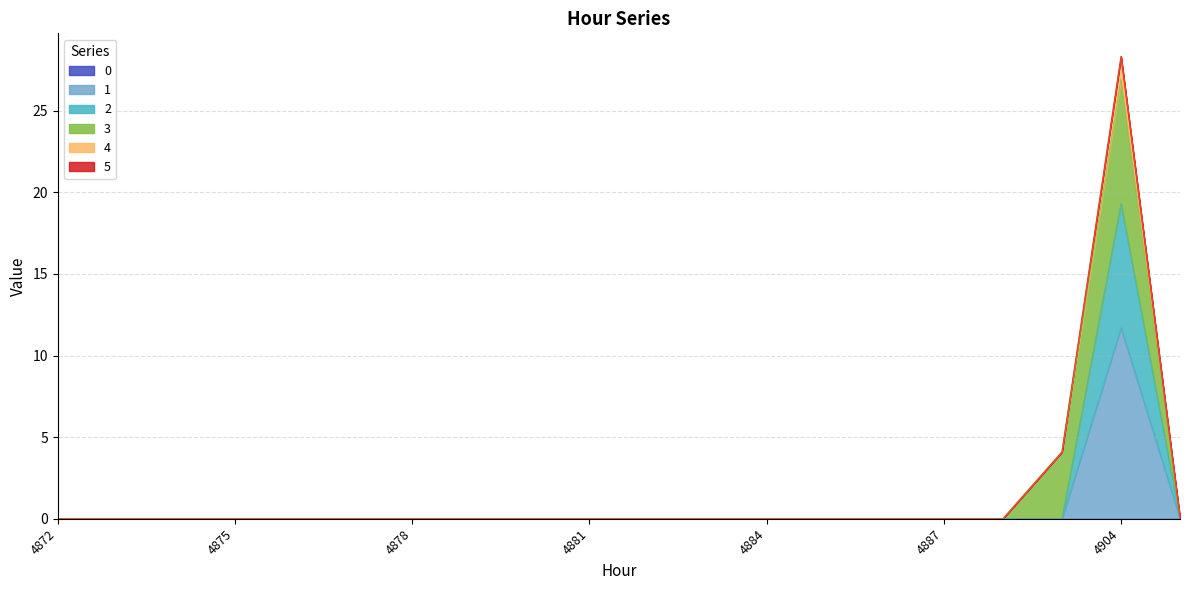

Does the chart display data point markers on the line(s)?

No